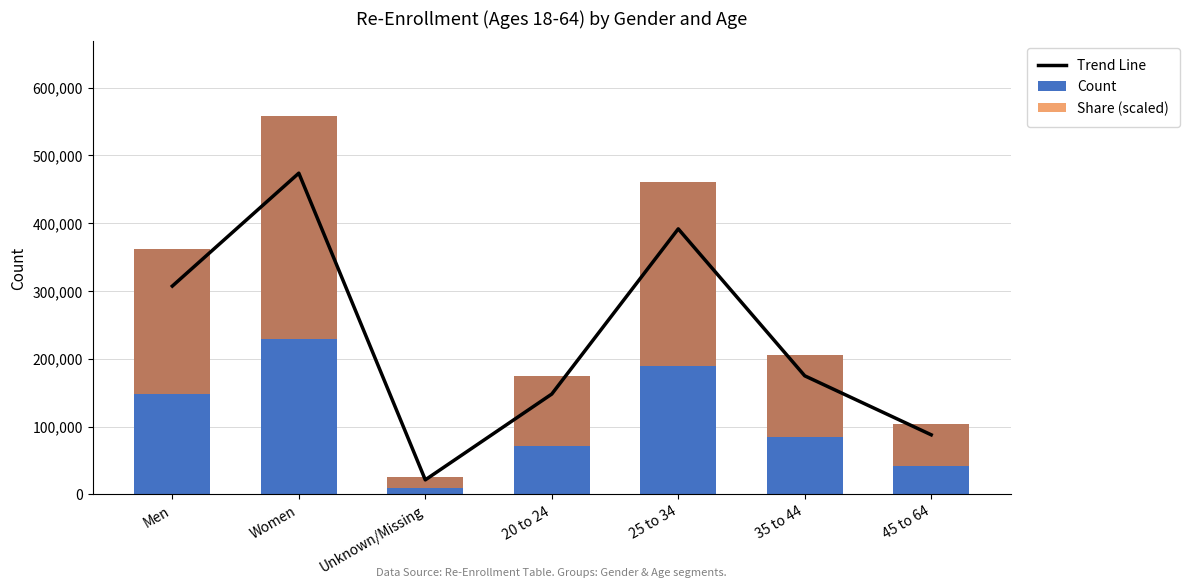

Which series has the widest spread of values?

Count